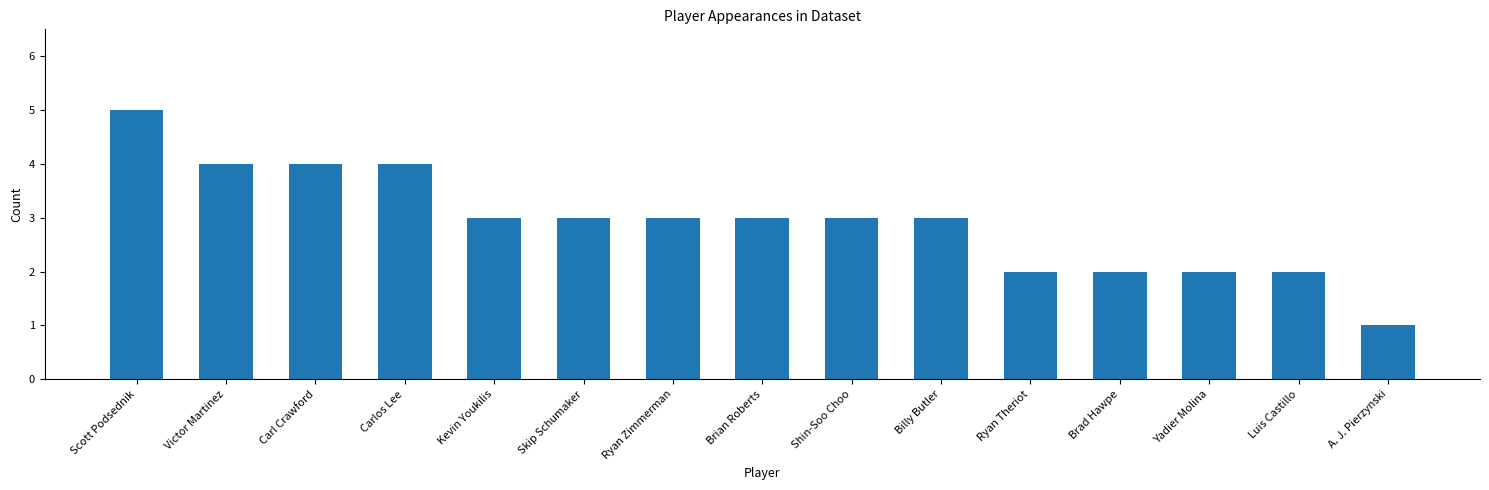

The chart shows a value of 5 at Skip Schumaker. True or false?

False